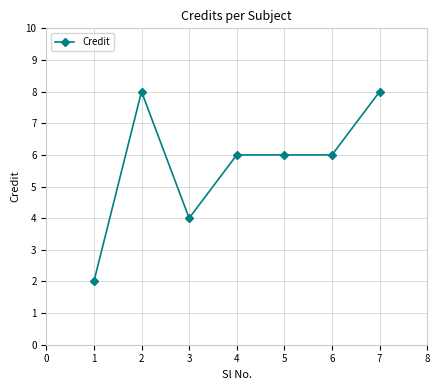

At which category does the data reach its first local valley?

3